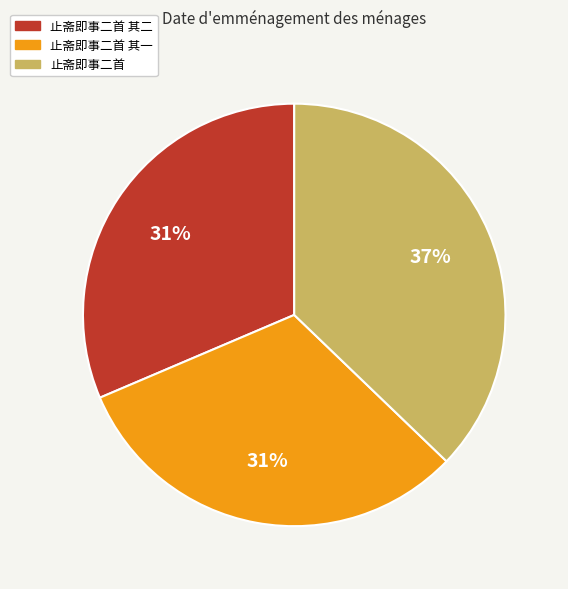

Is there a majority slice in this chart?

No